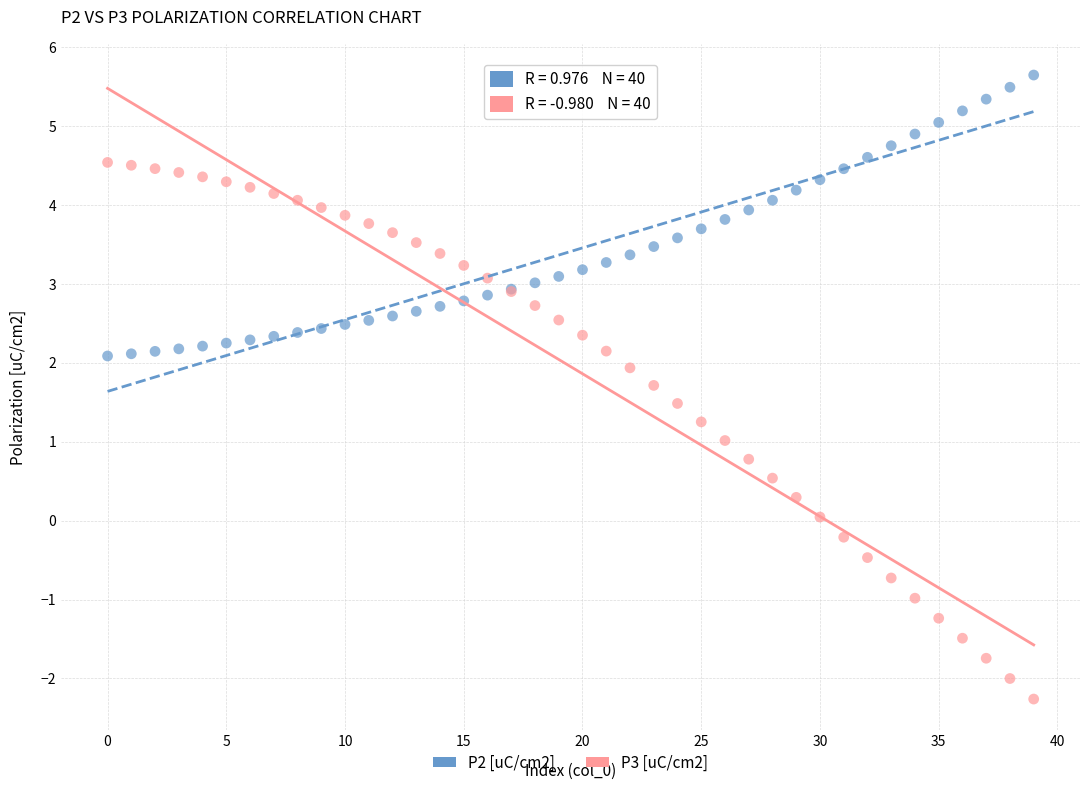

Which series reaches the maximum Y coordinate?

P2 [uC/cm2]